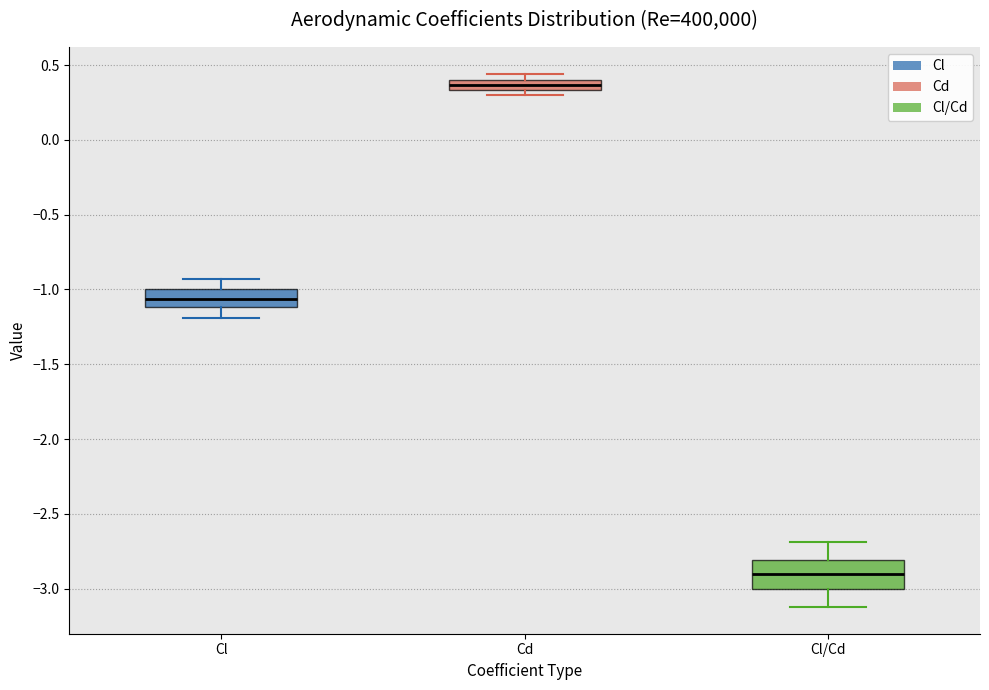

Comparing the boxes themselves (not the whiskers), which one is the tallest?

Cl/Cd